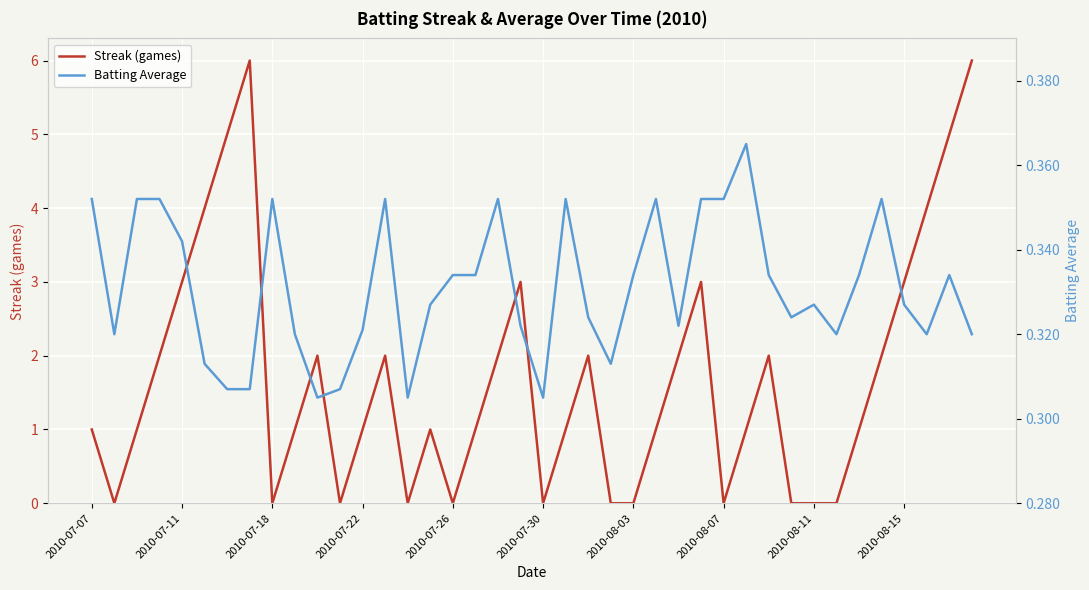

Which series has the largest total across all categories?

Streak (games)